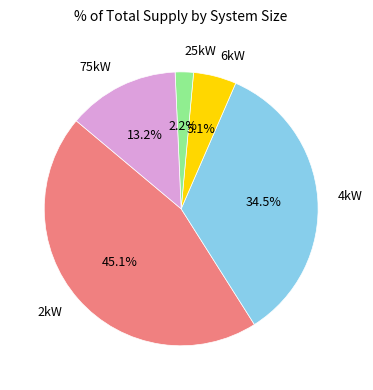

True or false: 25kW accounts for 2% of the total.

True